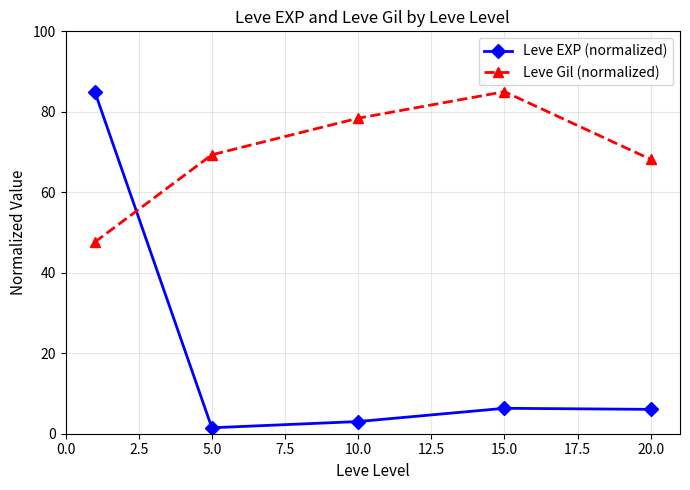

How many interior local peaks does the Leve Gil (normalized) series have?

1